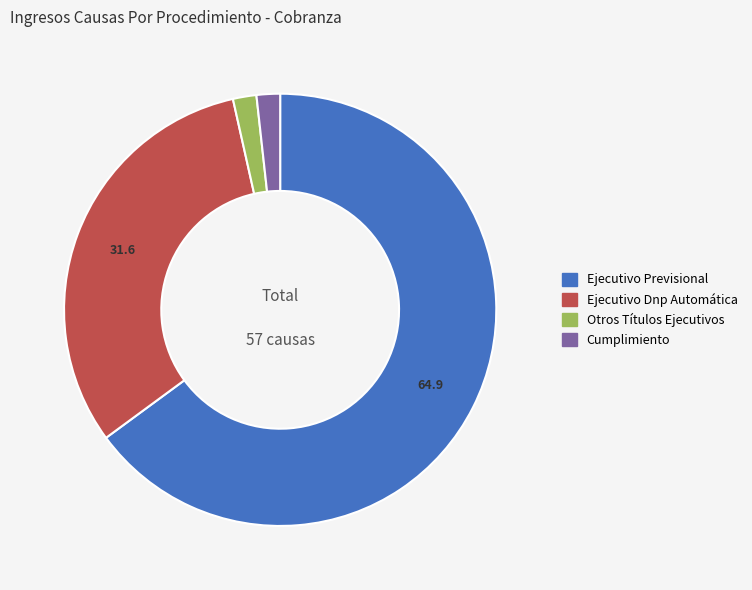

Which slice represents more than half of the pie?

Ejecutivo Previsional